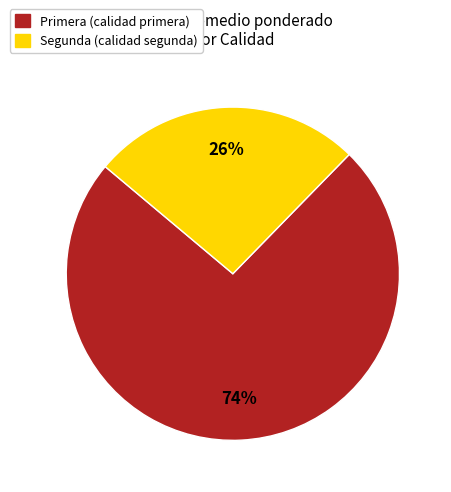

Is there any slice that represents more than half of the pie?

Yes